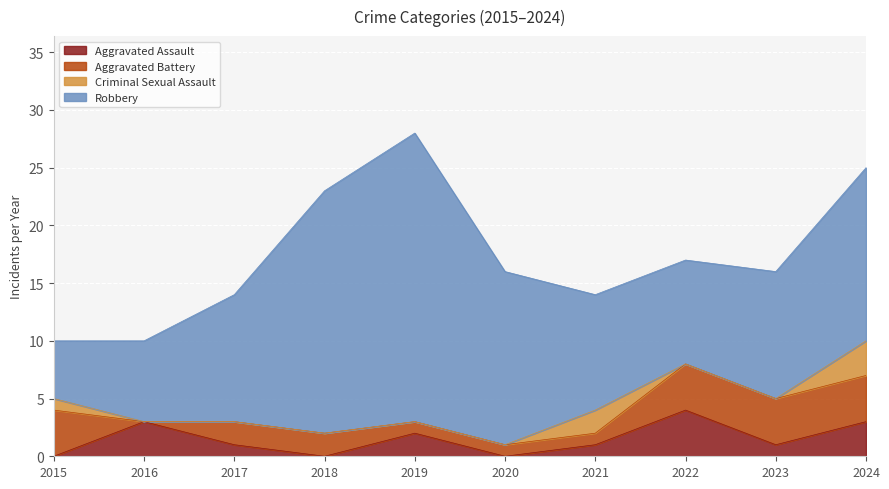

At which category is the sum across all series the highest?

2019